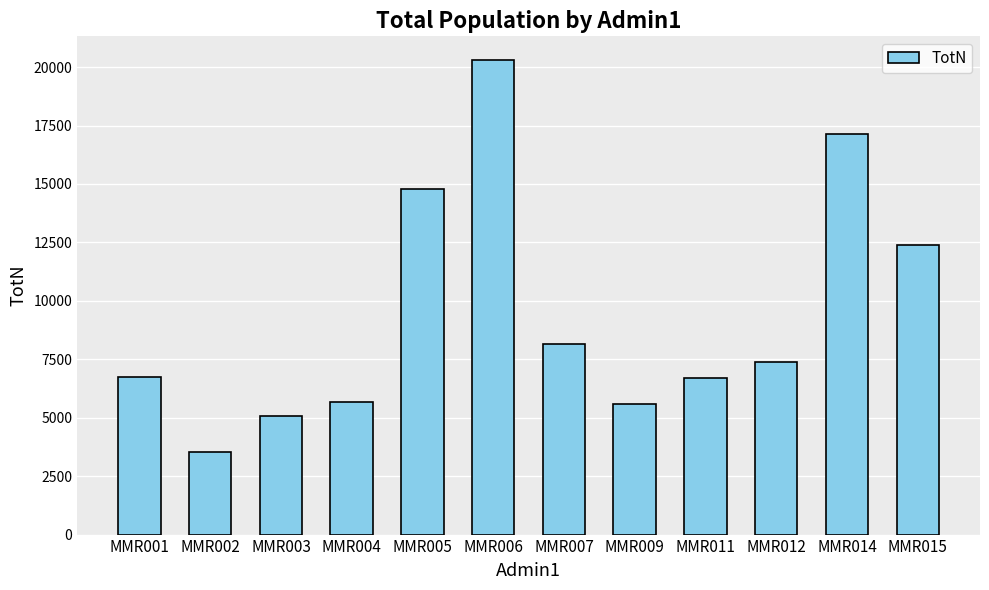

Does the chart contain any negative values?

No